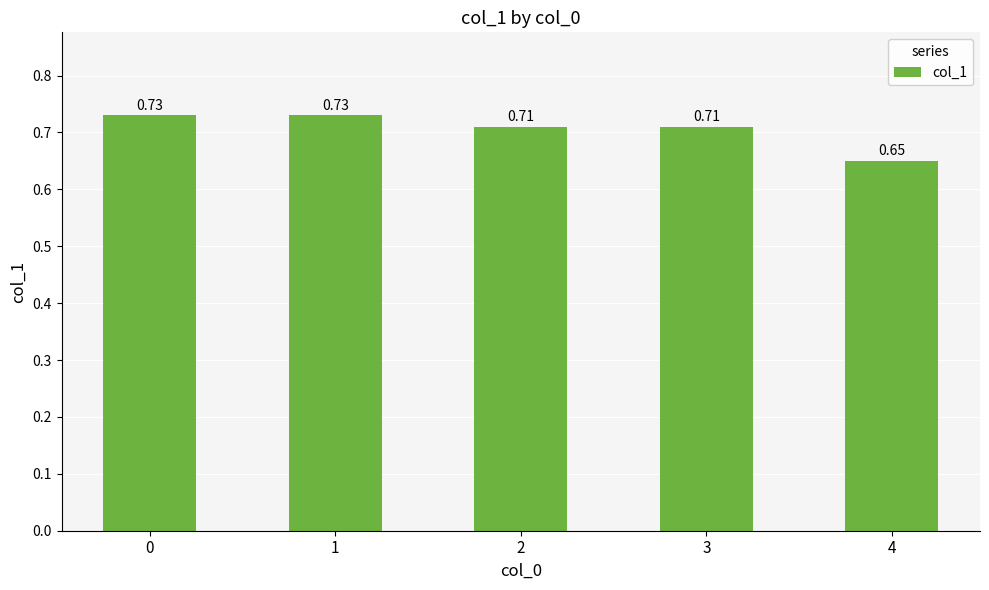

How many categories are shown in the chart?

5